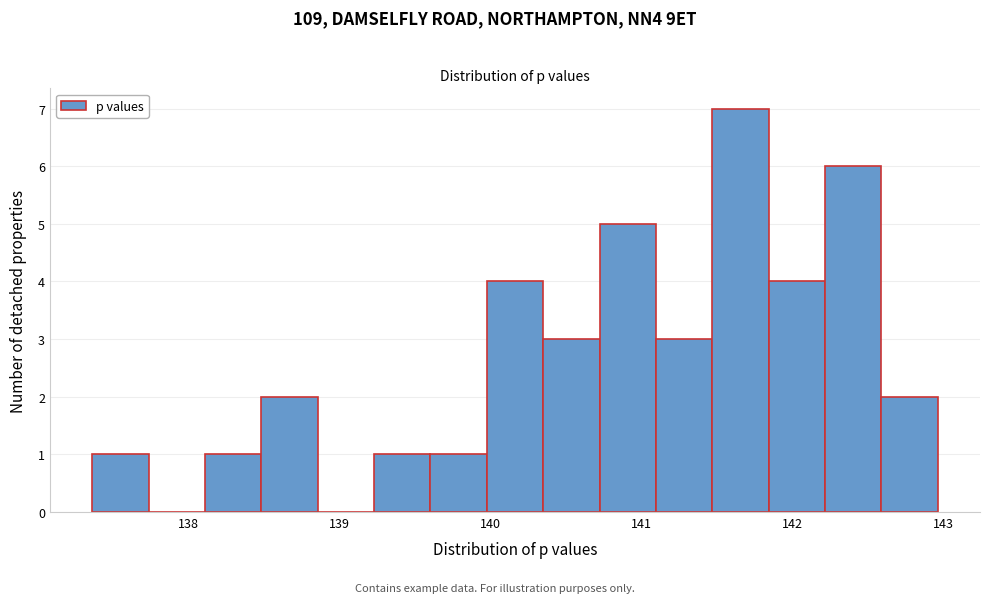

Read against the x-axis, roughly where is the centre of the tallest bar?

141.7